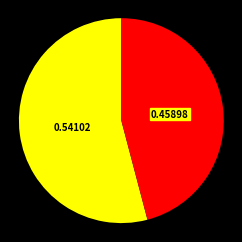

Does any single category account for the majority?

Yes